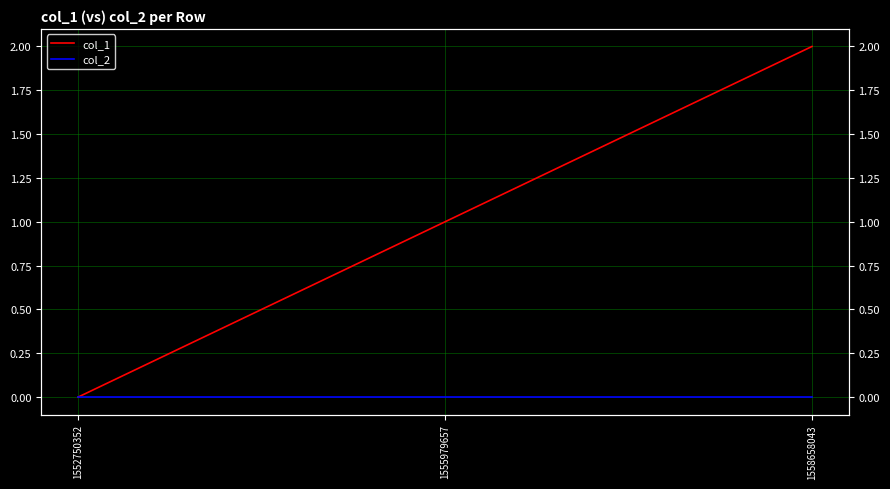

Between 1558658043 and 1552750352, which is larger?

1558658043